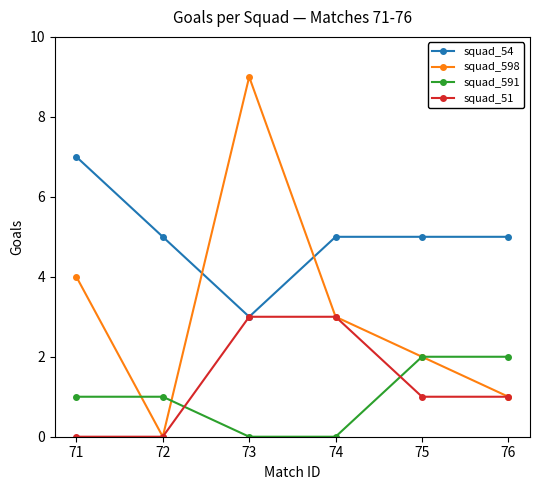

How many squad_598 values are between 1 and 4?

4